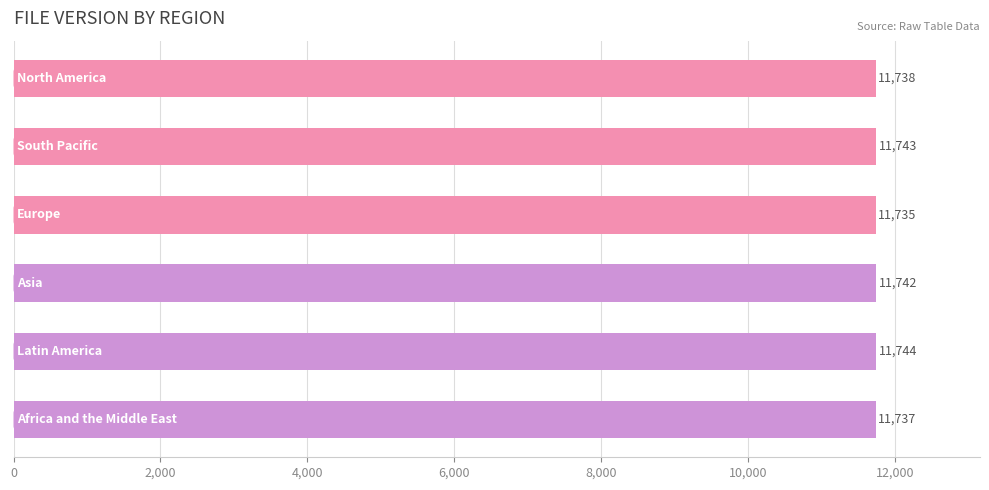

What is the value of the 4th bar from the top?

11742